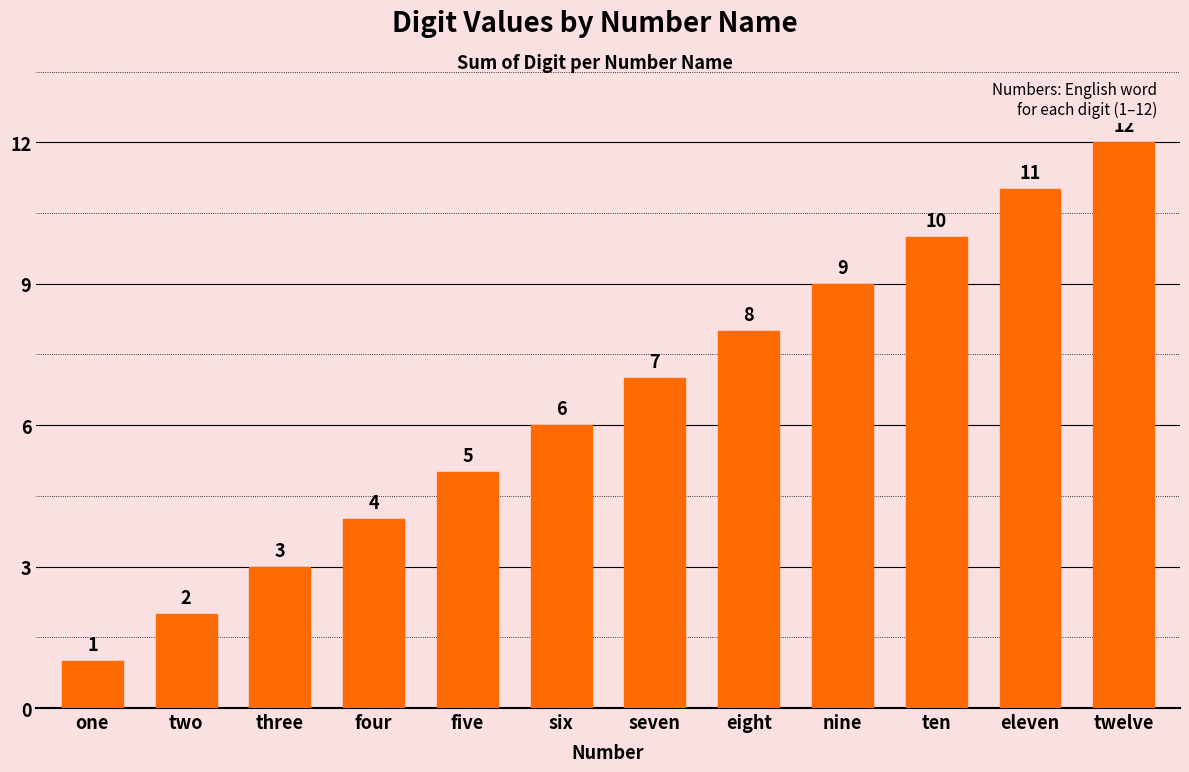

What is the label of the 6th bar from the left?

six